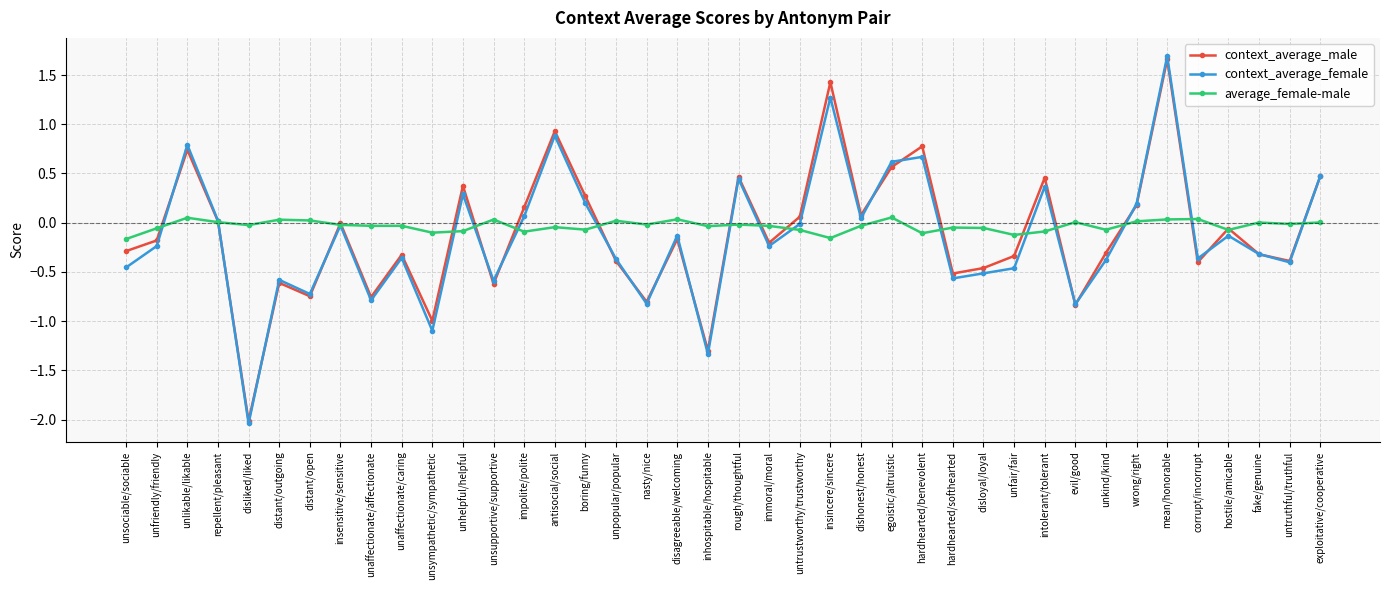

Which series ends up on top after the final intersection of average_female-male and context_average_male?

context_average_male